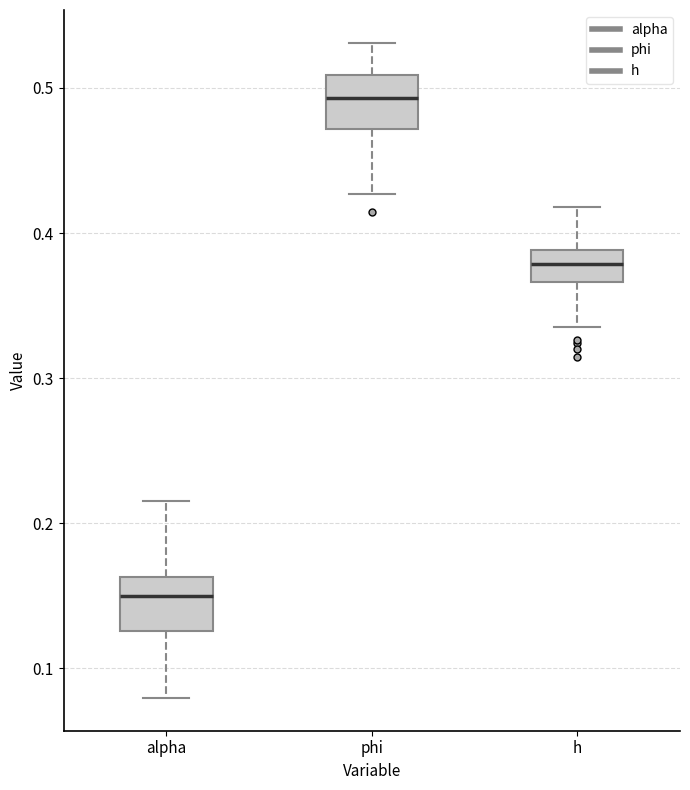

Reading left to right, read every box against the y-axis: the position of its median line, the range the box covers, and the ends of its whiskers. The values are not printed on the chart, so give them approximately, as read against the axis.

alpha: median 0.15, box 0.13 to 0.16, whiskers 0.08 to 0.22
phi: median 0.49, box 0.47 to 0.51, whiskers 0.43 to 0.53
h: median 0.38, box 0.37 to 0.39, whiskers 0.34 to 0.42